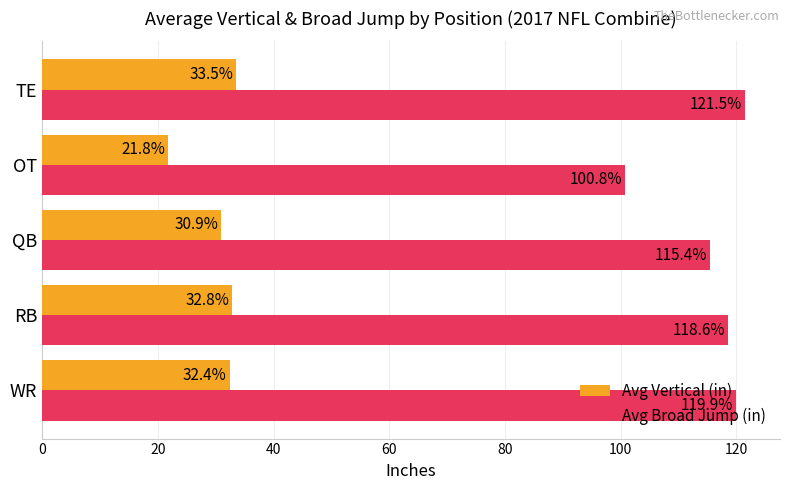

What are all the series names shown in the legend?

Avg Vertical (in), Avg Broad Jump (in)